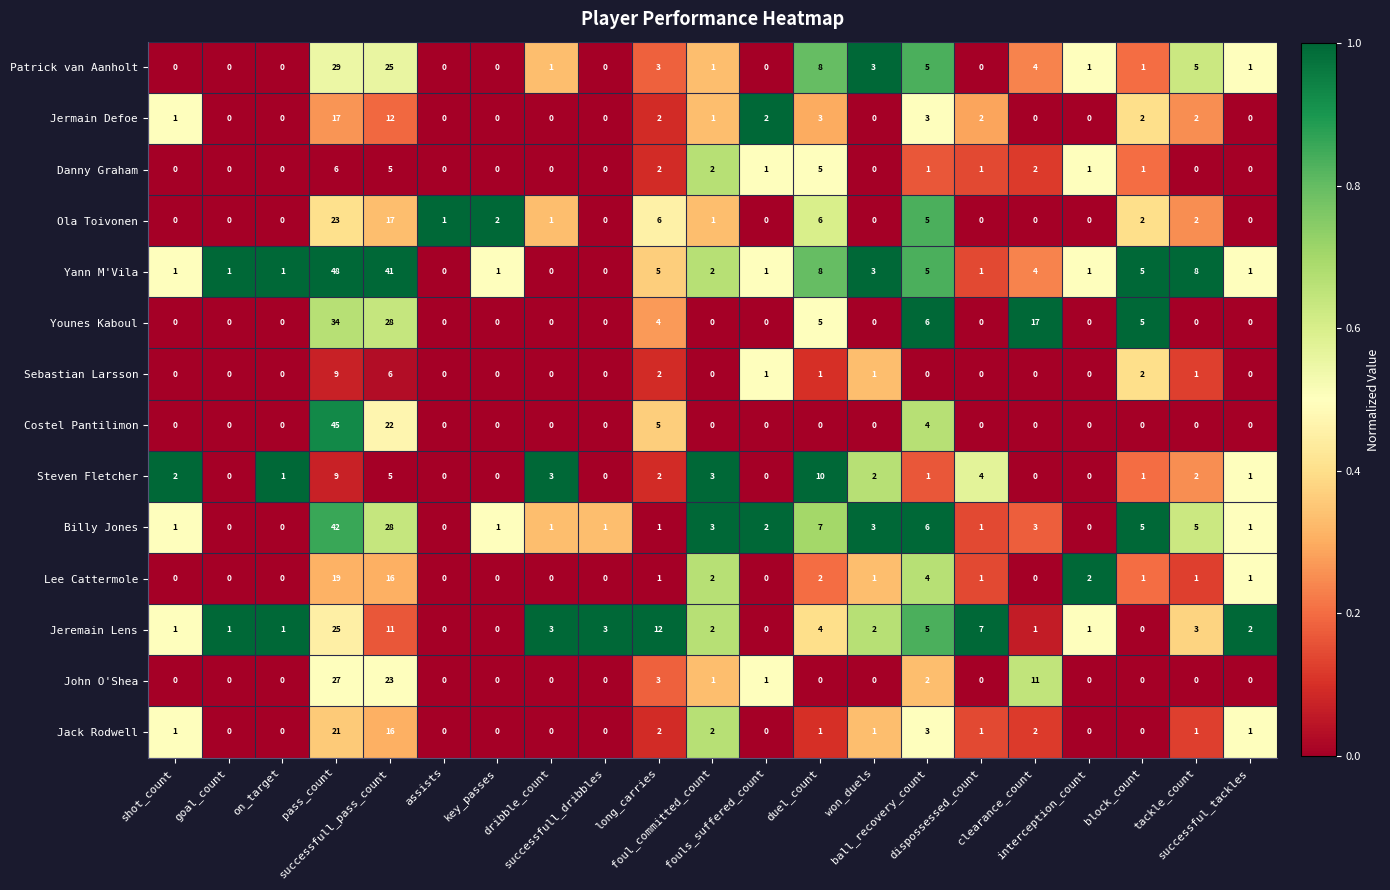

At which category is the sum across all series the highest?

pass_count